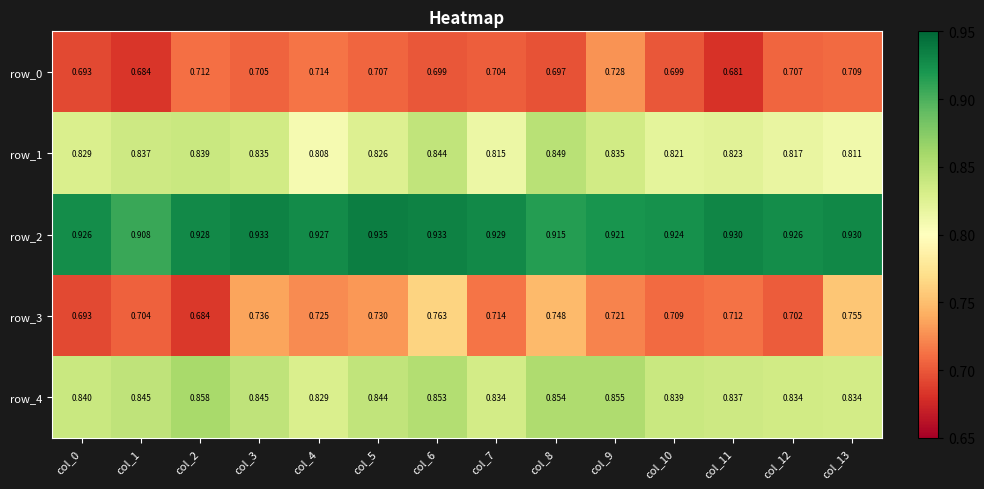

Rank the series at col_1 from highest to lowest value.

row_2, row_4, row_1, row_3, row_0